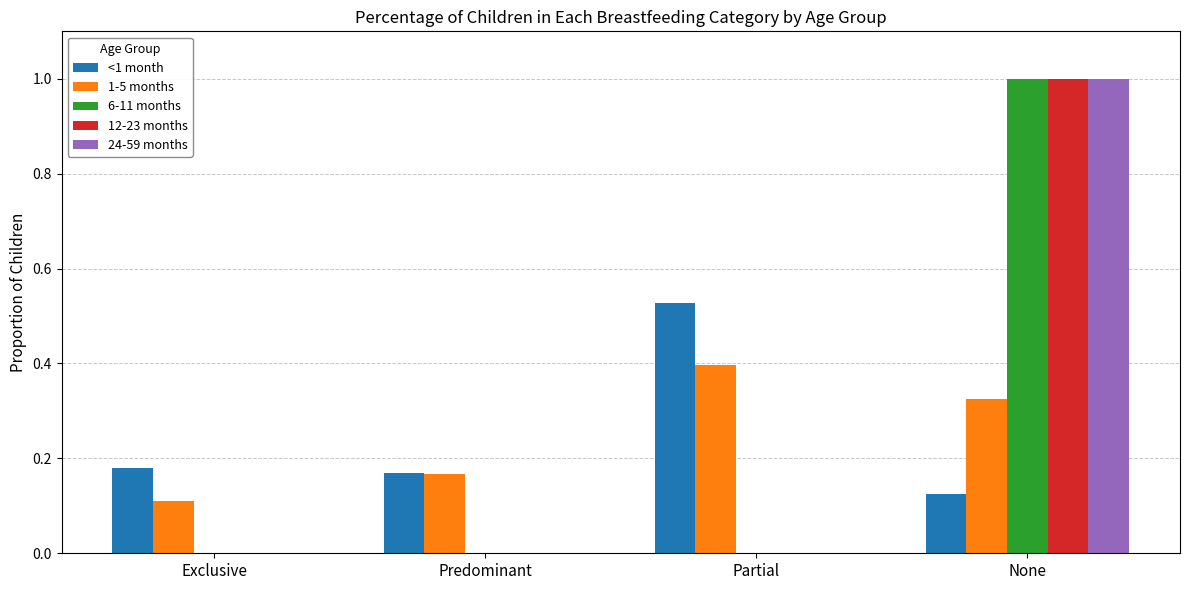

The <1 month series shows 0.1 at Exclusive. True or false?

False